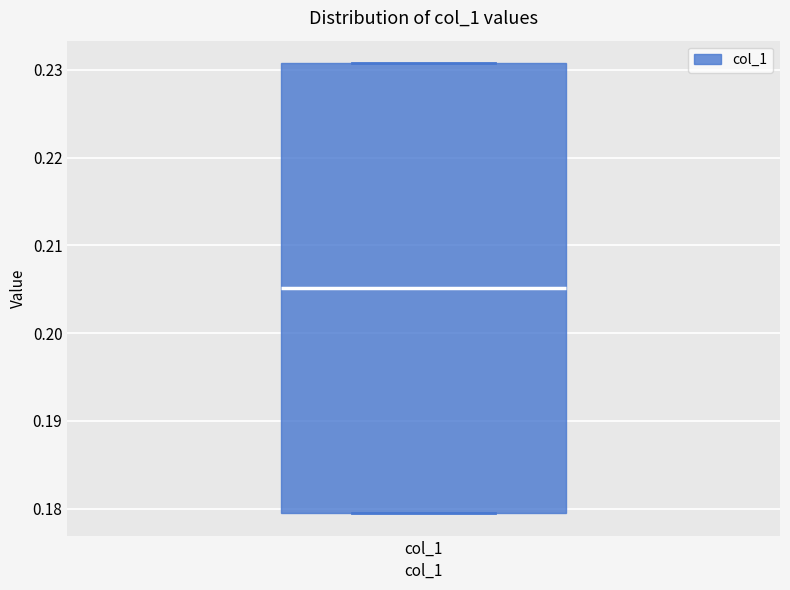

Where is the lower edge of the box for col_1 on the y-axis? The values are not printed on the chart, so give them approximately, as read against the axis.

0.179